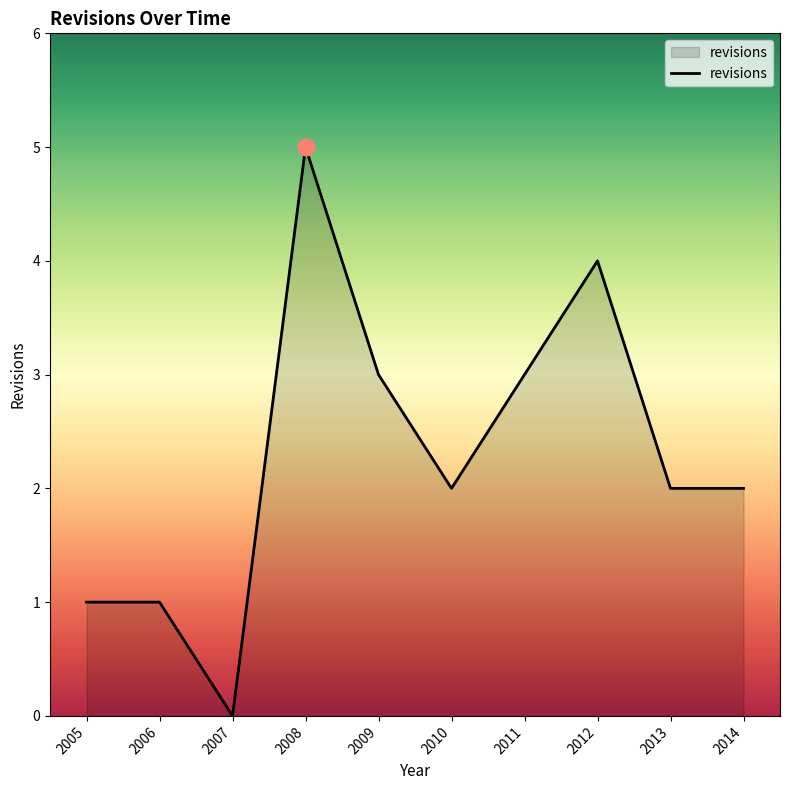

How many values are above zero?

9